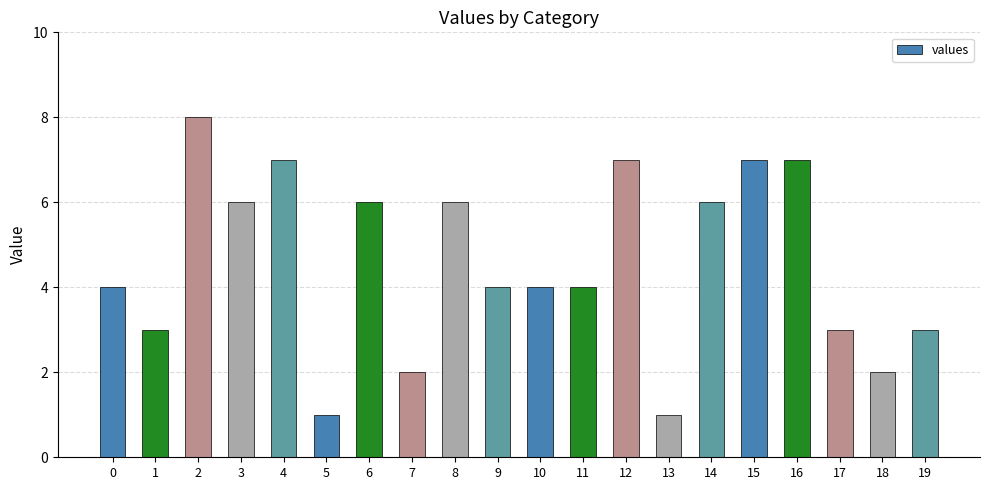

The chart shows a value of 1 at 5. True or false?

True